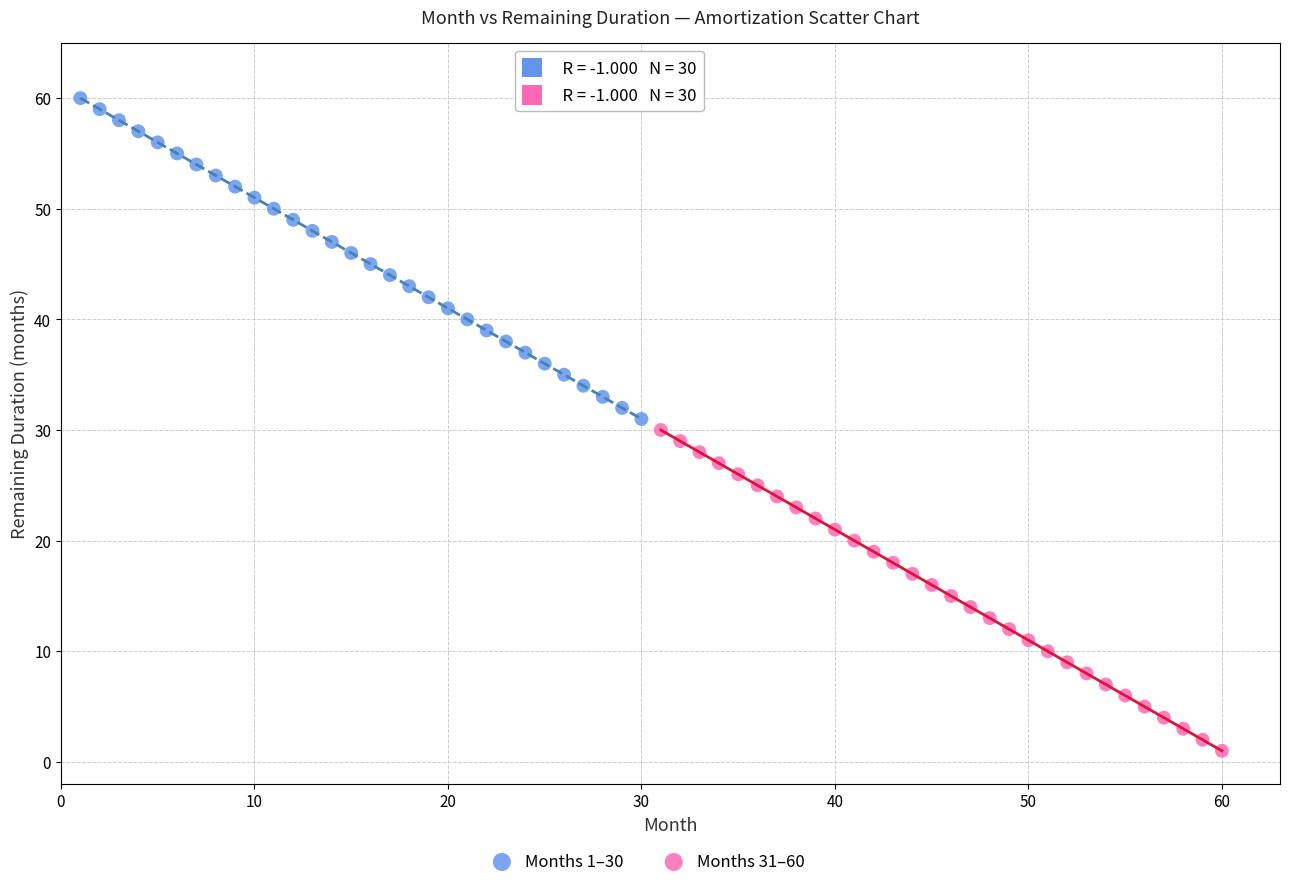

Which series contains the highest Y value?

Months 1–30